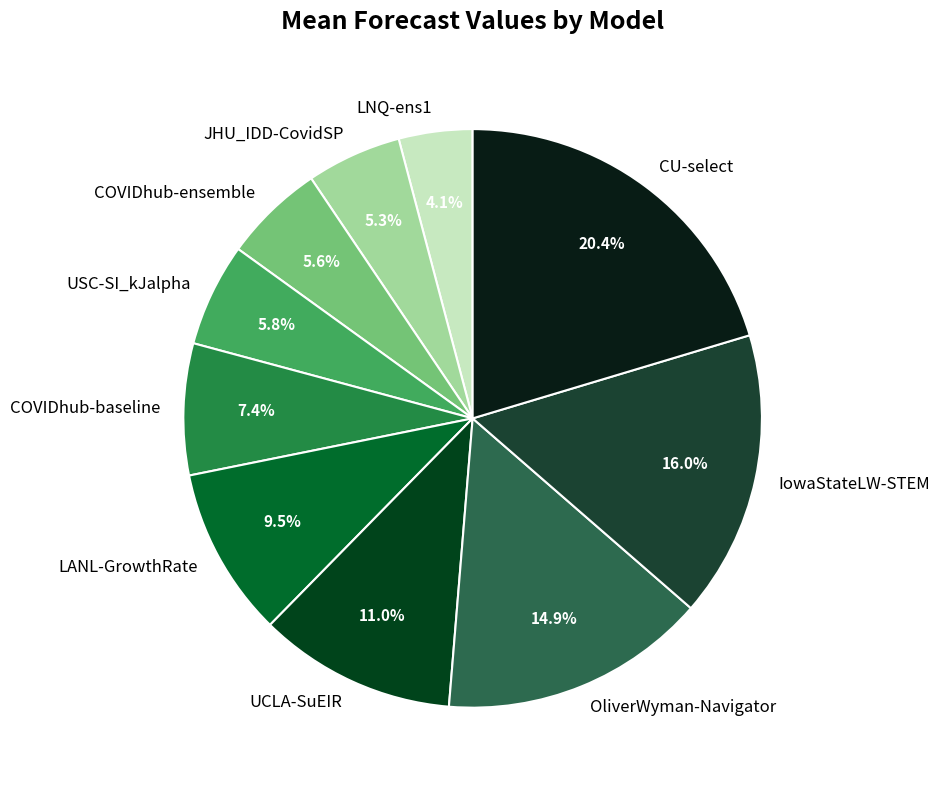

Does LANL-GrowthRate represent more than half of the total?

No